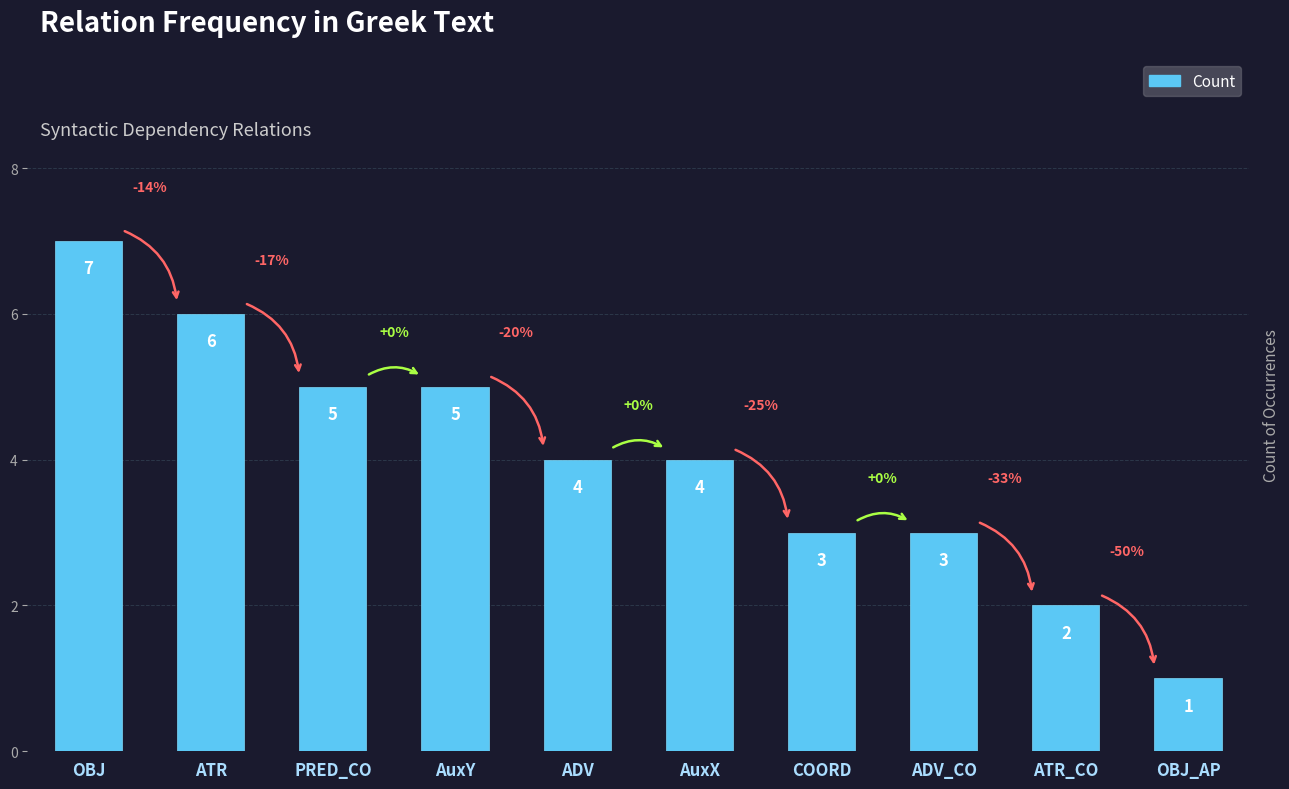

What value does the data have at ADV_CO?

3